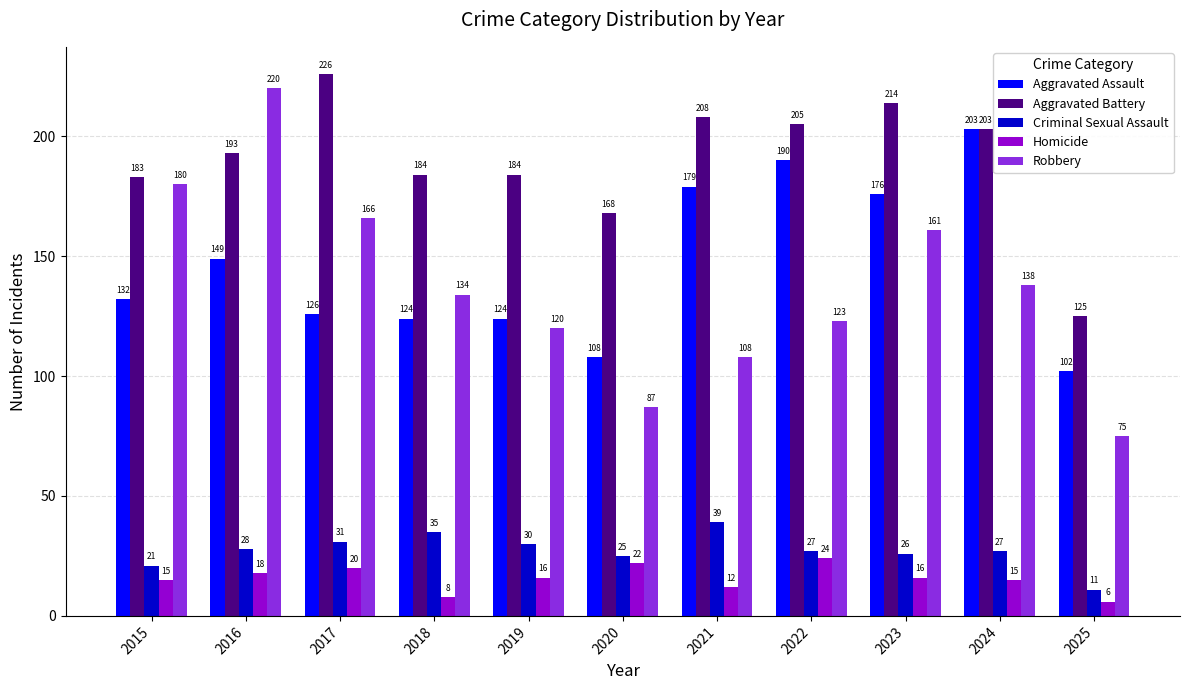

At 2023, list the series in order from smallest to largest.

Homicide, Criminal Sexual Assault, Robbery, Aggravated Assault, Aggravated Battery